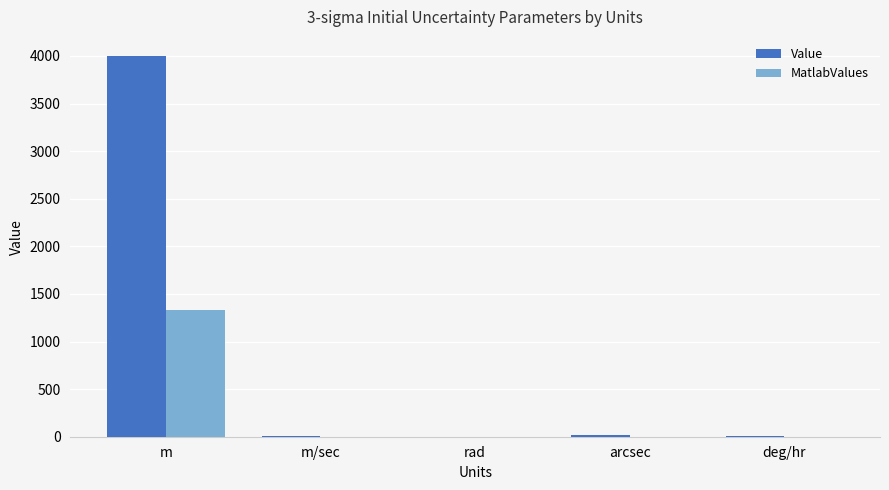

Does the chart contain stacked bars?

No